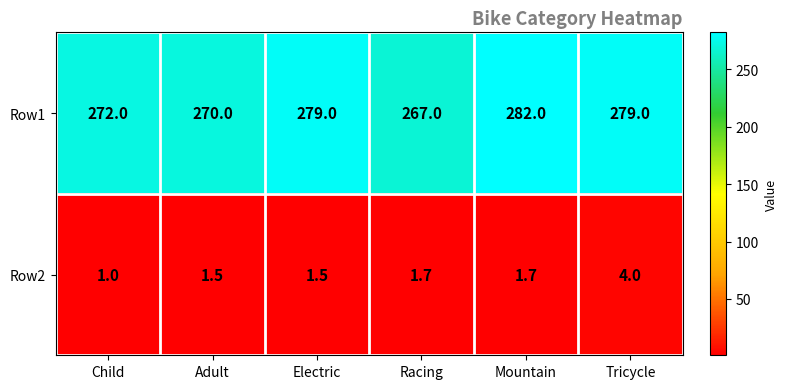

What is the greatest value displayed?

282.0